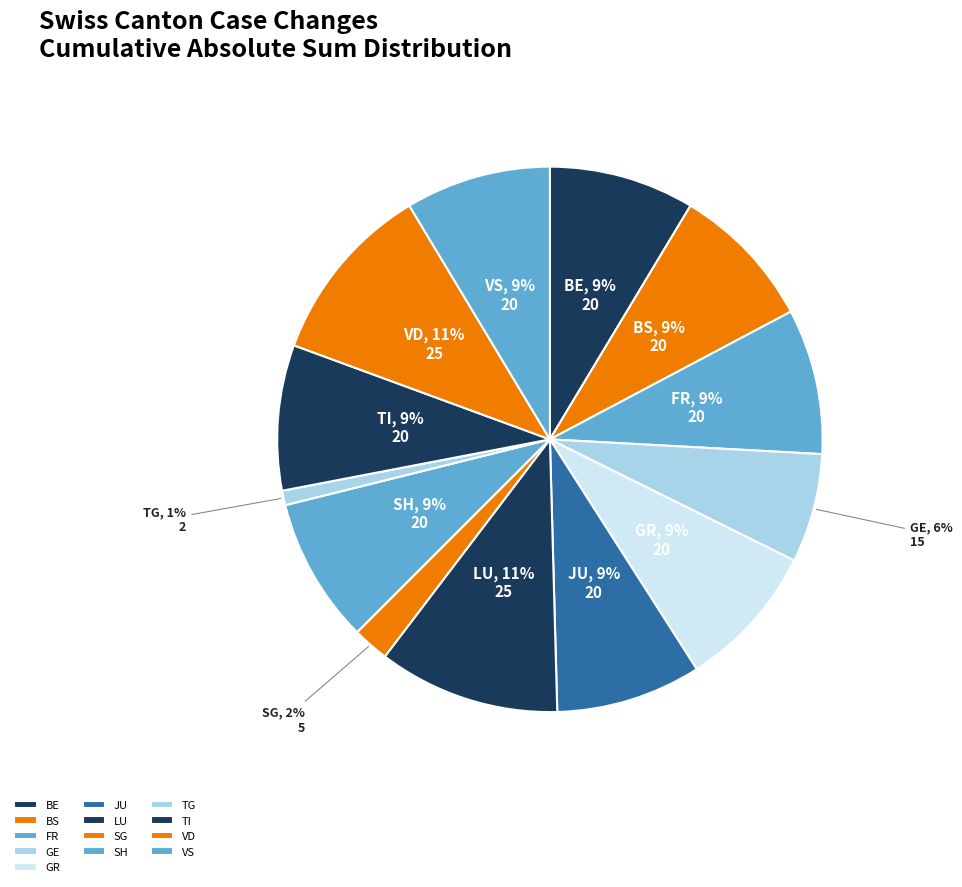

What is the smallest slice in the pie chart?

TG